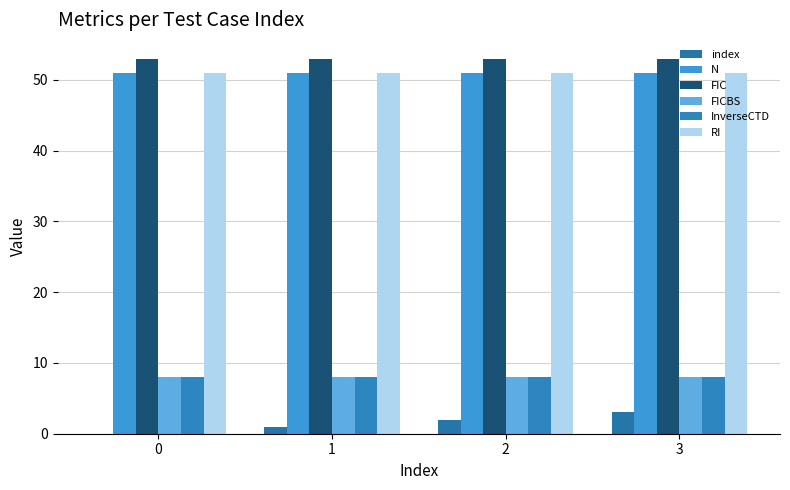

The index series shows 0 at 0. True or false?

True